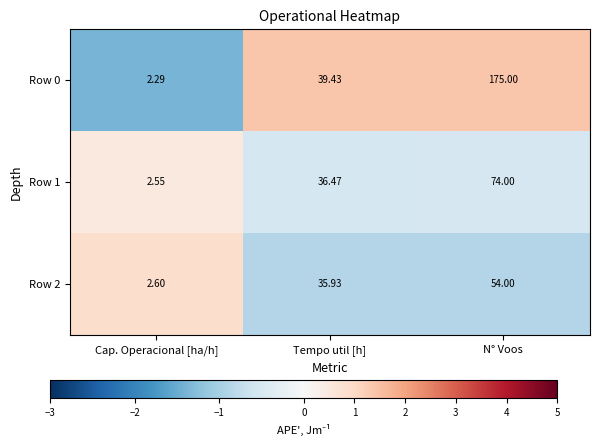

How many values in the Row 1 series exceed 36?

2